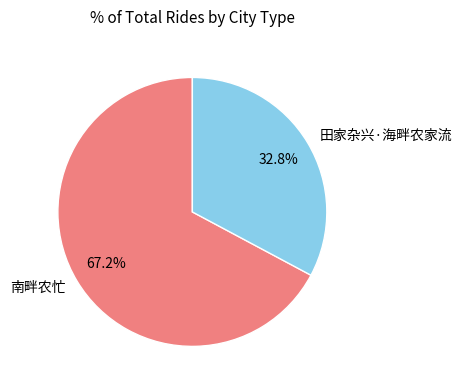

Combined, what portion of the pie is 南畔农忙 and 田家杂兴·海畔农家流?

100.0%